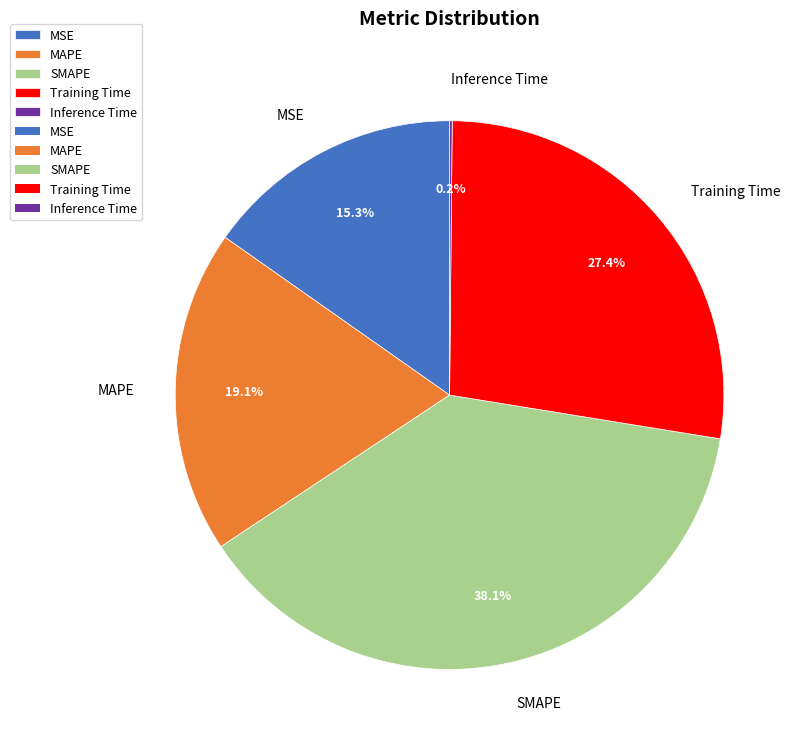

To the nearest percent, what is the average slice percentage?

20%